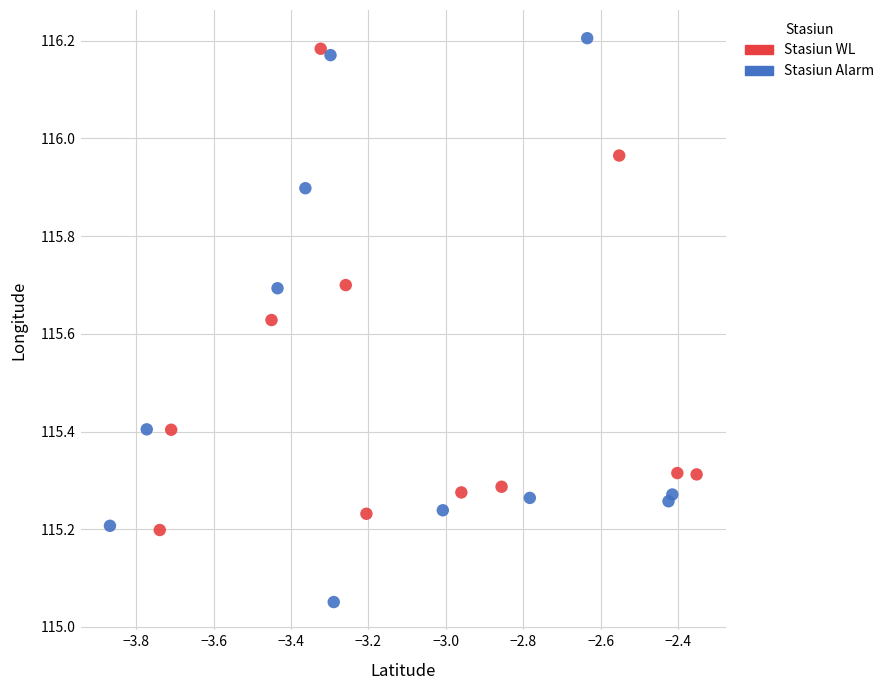

What are all the series names shown in the legend?

Stasiun WL, Stasiun Alarm